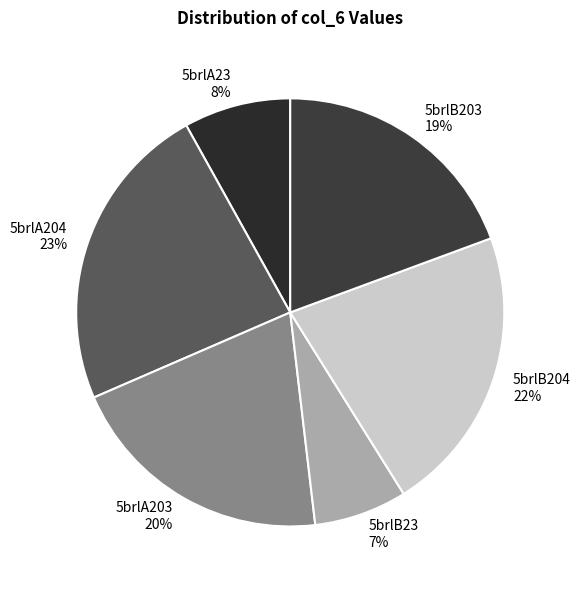

Do 5brlB203 and 5brlB204 together represent more than half of the pie?

No